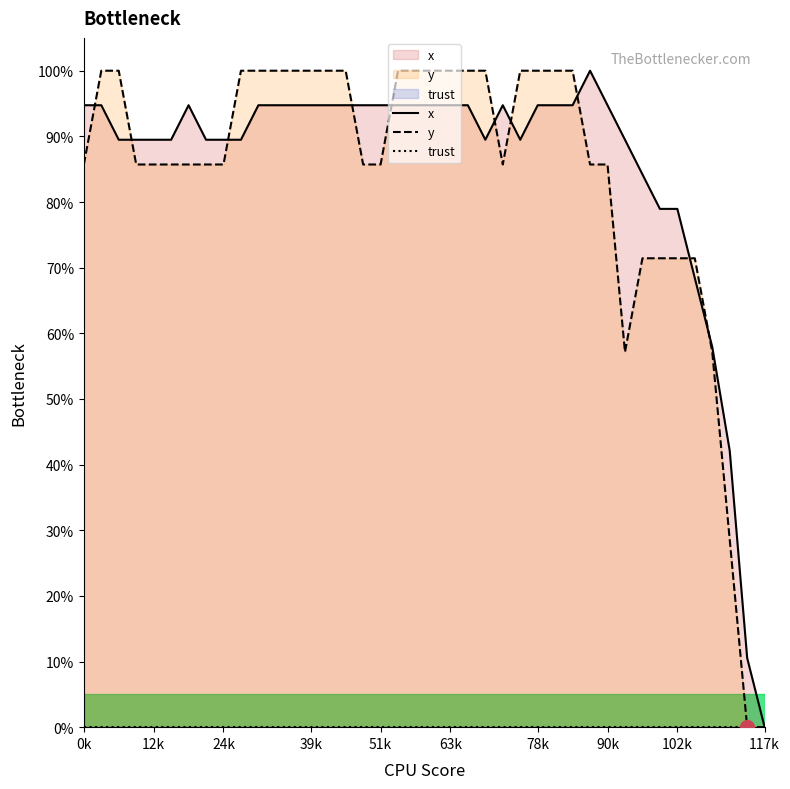

What is the greatest value displayed?

100.0